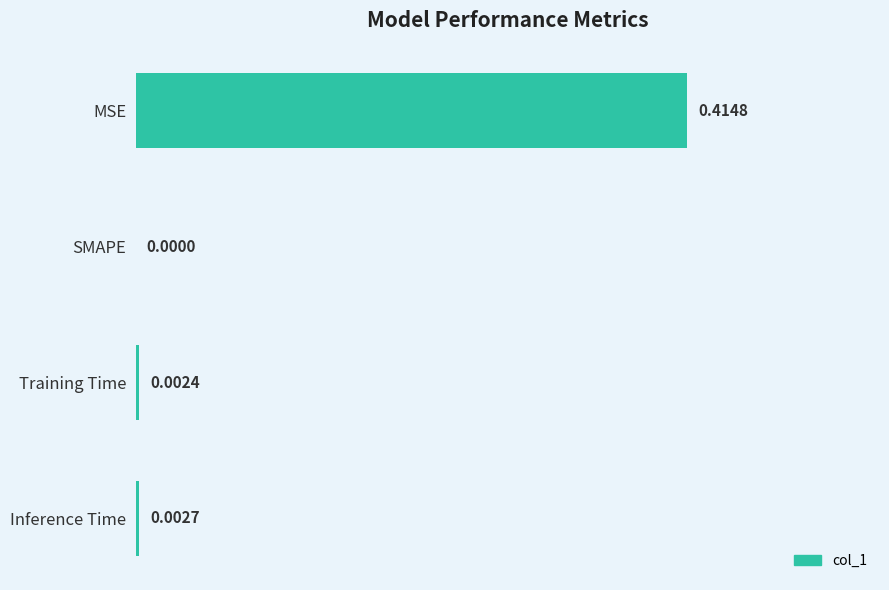

What is the average value?

0.1